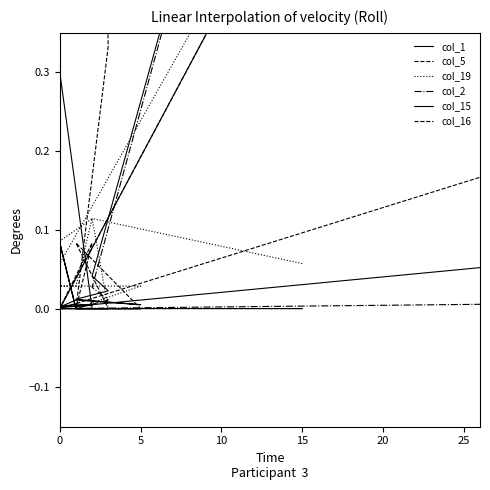

Which series has the largest total across all categories?

col_5